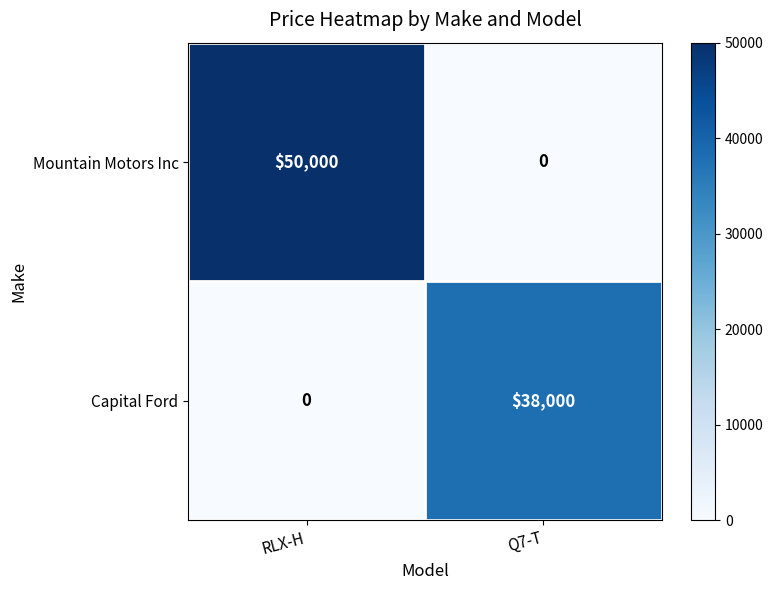

How many distinct data groups are displayed?

2